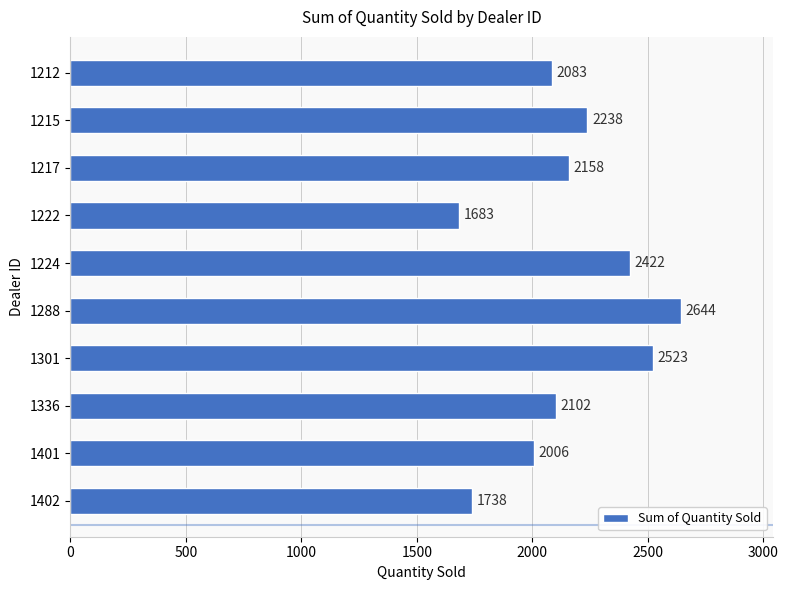

Where is the data nearest to the value 2163?

1217